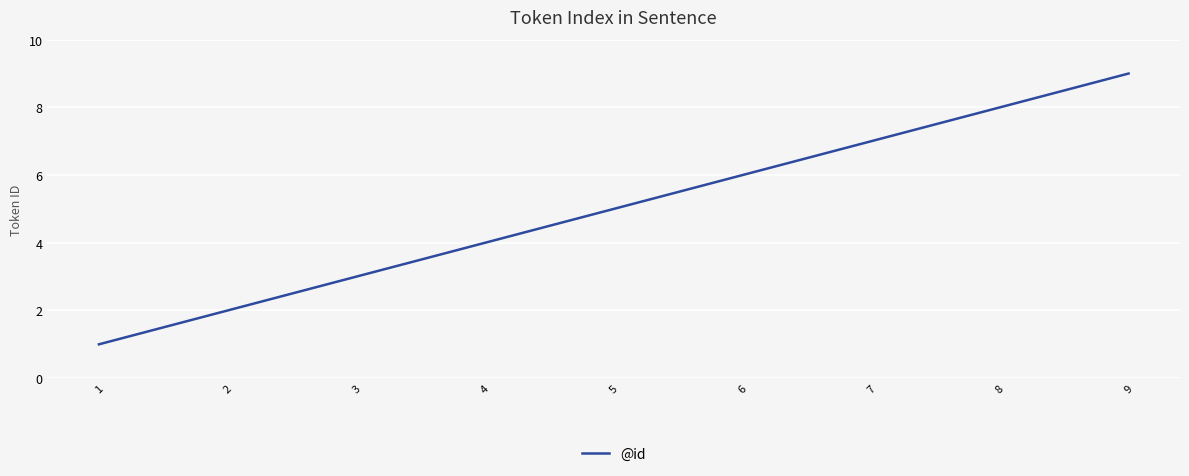

Which category has the lowest value across all series?

1